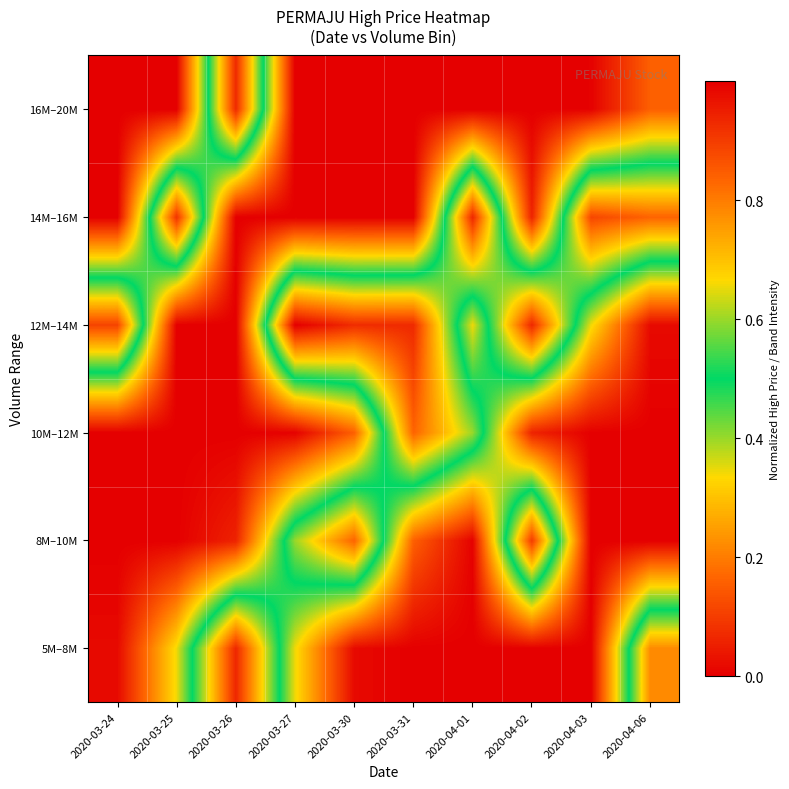

Reading right to left, what are all the values shown in this chart?

5M–8M: 2020-04-06=0.8	2020-04-03=0.0	2020-04-02=0.0	2020-04-01=0.0	2020-03-31=0.0	2020-03-30=0.0	2020-03-27=0.3	2020-03-26=0.9	2020-03-25=0.3	2020-03-24=0.0
8M–10M: 2020-04-06=0.0	2020-04-03=0.0	2020-04-02=0.9	2020-04-01=0.0	2020-03-31=0.2	2020-03-30=0.8	2020-03-27=0.6	2020-03-26=0.1	2020-03-25=0.0	2020-03-24=0.0
10M–12M: 2020-04-06=0.0	2020-04-03=0.0	2020-04-02=0.1	2020-04-01=0.6	2020-03-31=0.8	2020-03-30=0.2	2020-03-27=0.0	2020-03-26=0.0	2020-03-25=0.0	2020-03-24=0.0
12M–14M: 2020-04-06=0.0	2020-04-03=0.3	2020-04-02=0.9	2020-04-01=0.3	2020-03-31=0.9	2020-03-30=0.9	2020-03-27=1.0	2020-03-26=0.0	2020-03-25=0.0	2020-03-24=0.9
14M–16M: 2020-04-06=0.8	2020-04-03=0.9	2020-04-02=0.1	2020-04-01=0.9	2020-03-31=0.0	2020-03-30=0.0	2020-03-27=0.0	2020-03-26=0.0	2020-03-25=0.9	2020-03-24=0.0
16M–20M: 2020-04-06=0.2	2020-04-03=0.0	2020-04-02=0.0	2020-04-01=0.0	2020-03-31=0.0	2020-03-30=0.0	2020-03-27=0.0	2020-03-26=0.9	2020-03-25=0.0	2020-03-24=0.0